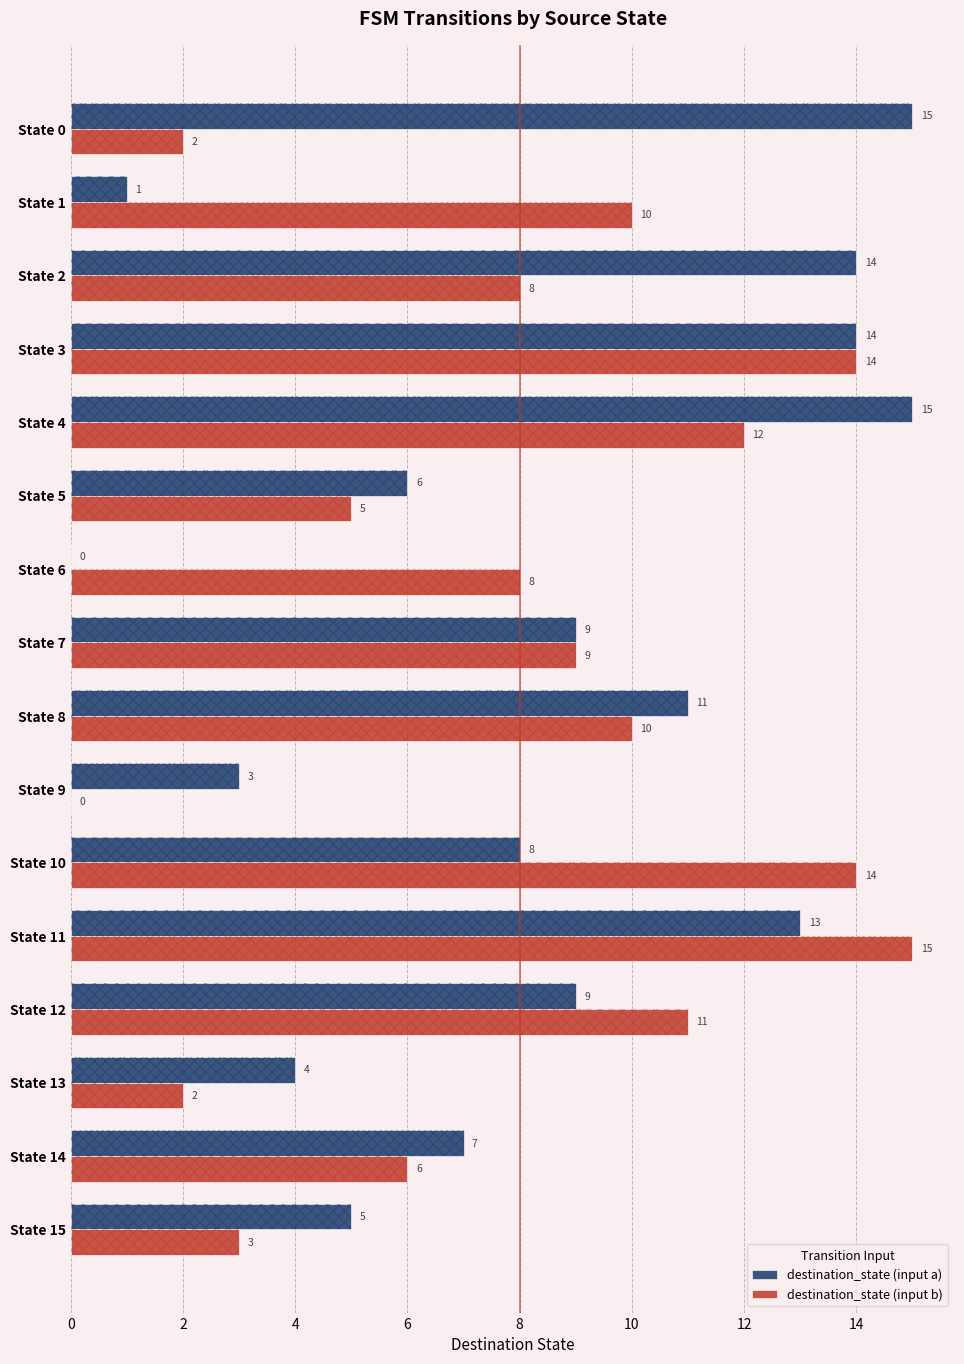

What is the sum of the destination_state (input a) values at State 13 and State 7?

13